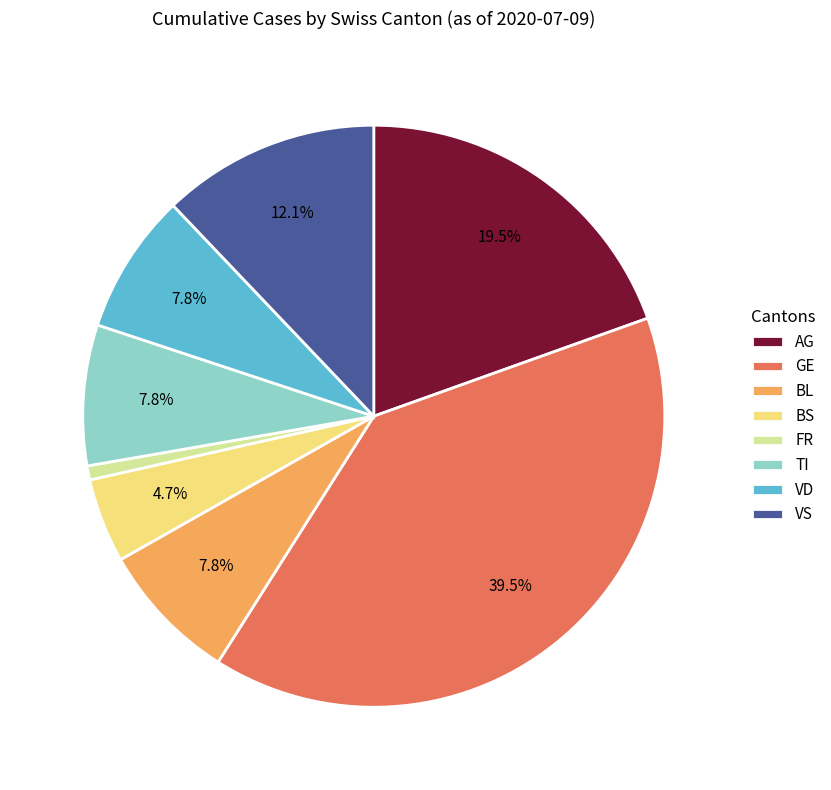

True or false: AG accounts for 11% of the total.

False